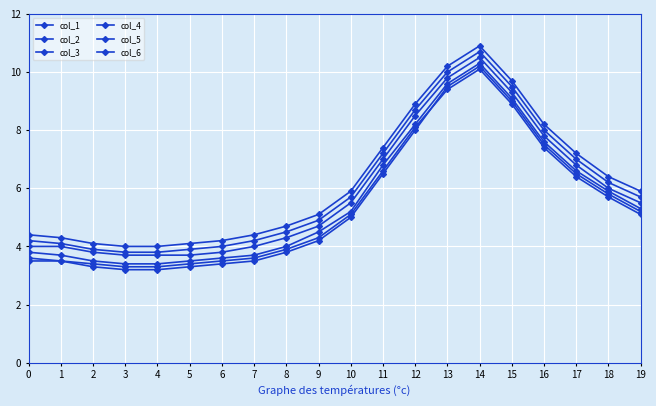

How many data points does each series have?

20